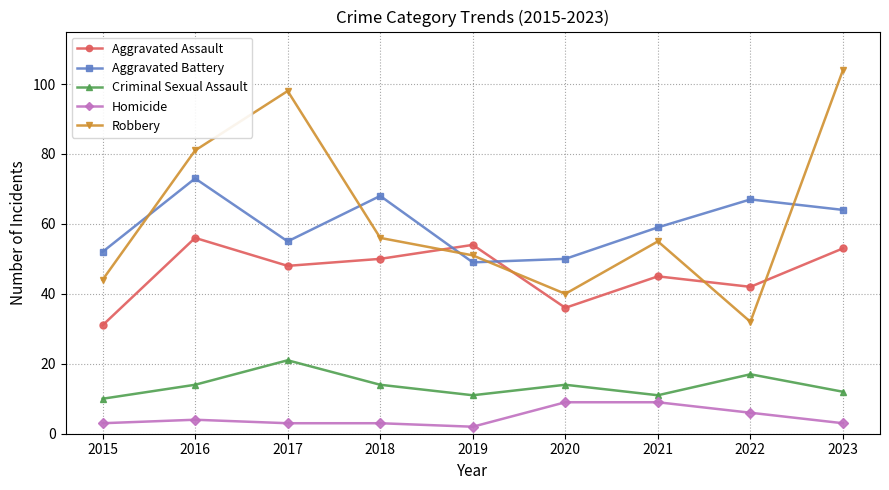

What is the spread (max minus min) of values at 2022?

61